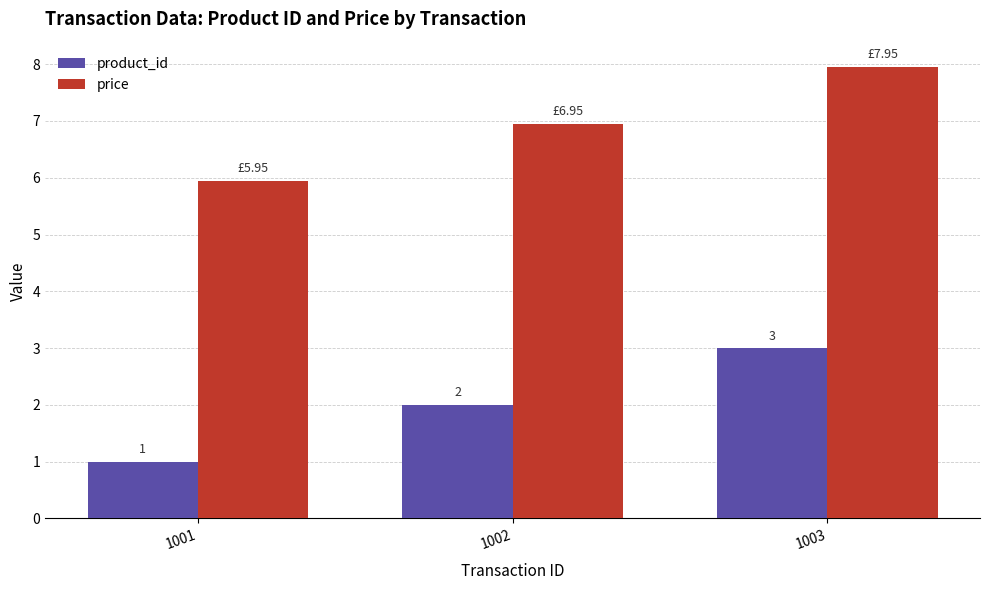

Rank the series by their maximum value, from lowest to highest.

product_id, price